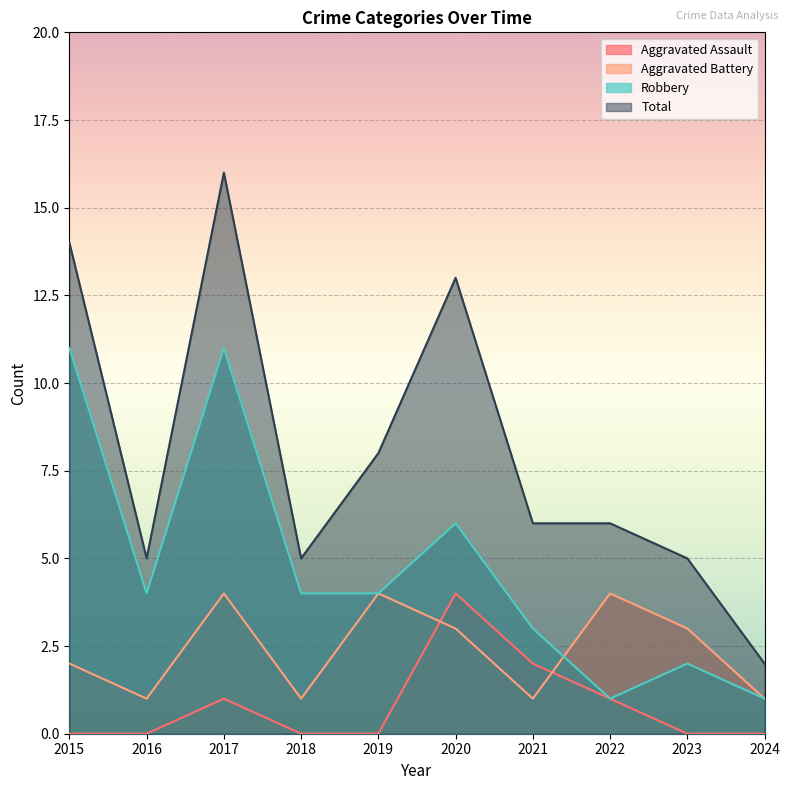

What is the difference between the maximum and minimum values in the Aggravated Assault series?

4